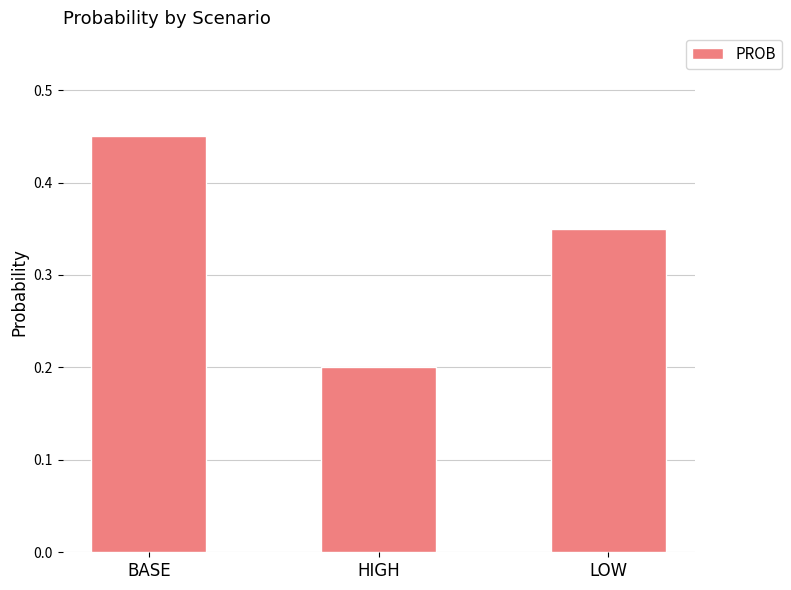

Which has a higher value, LOW or BASE?

BASE